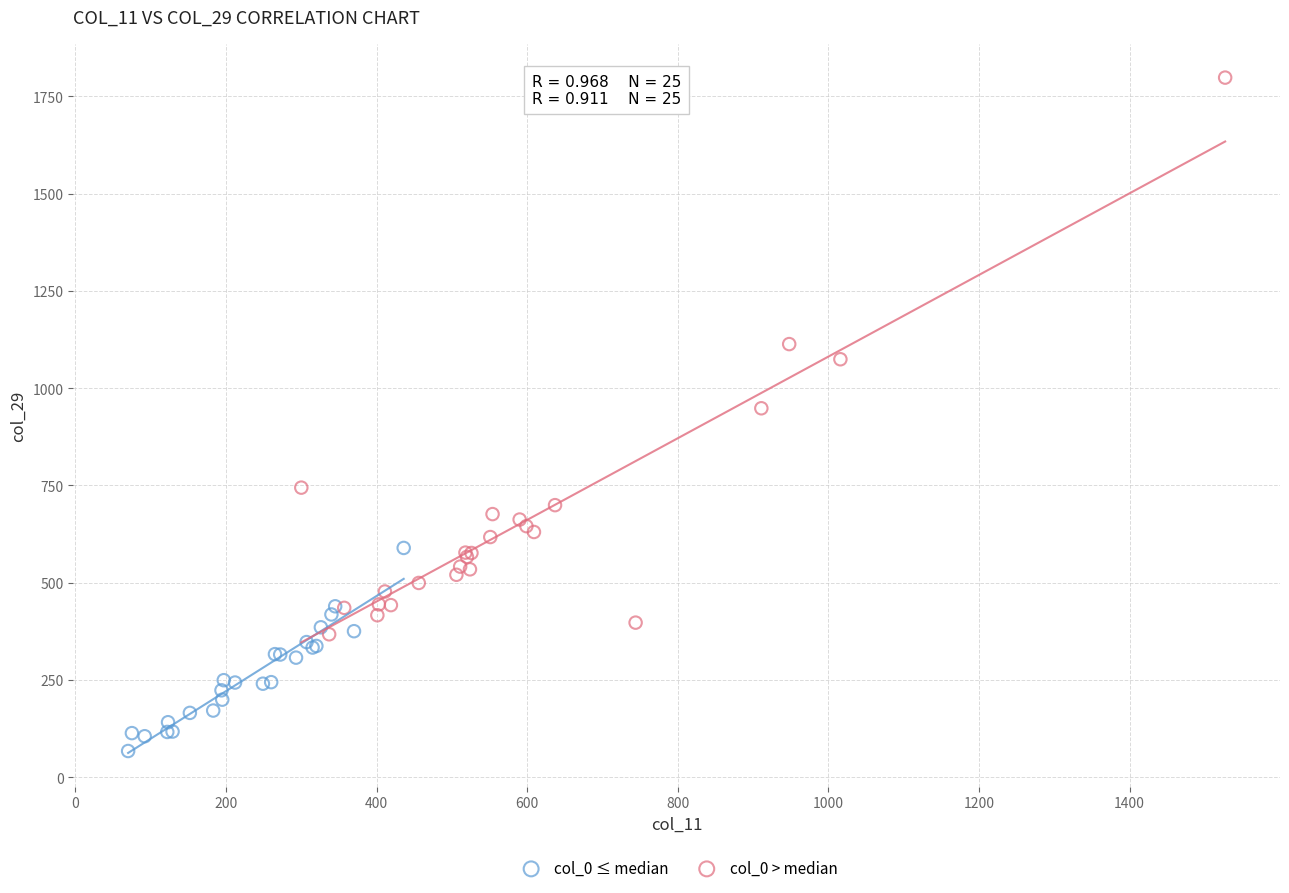

Which series has the widest spread of Y values?

col_0 > median